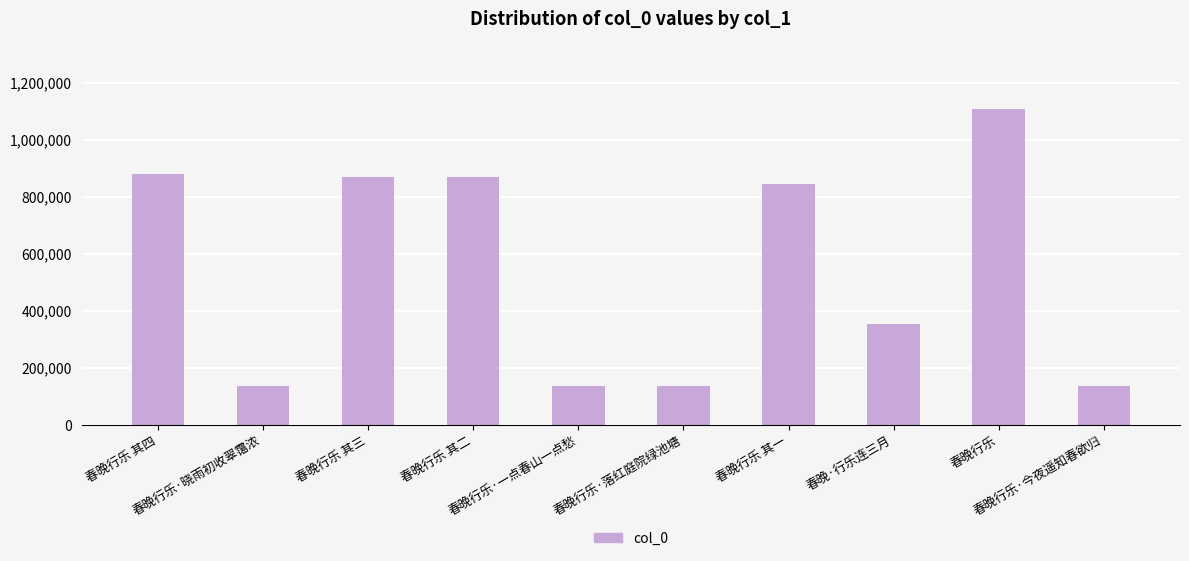

Count the number of data series in this chart.

1